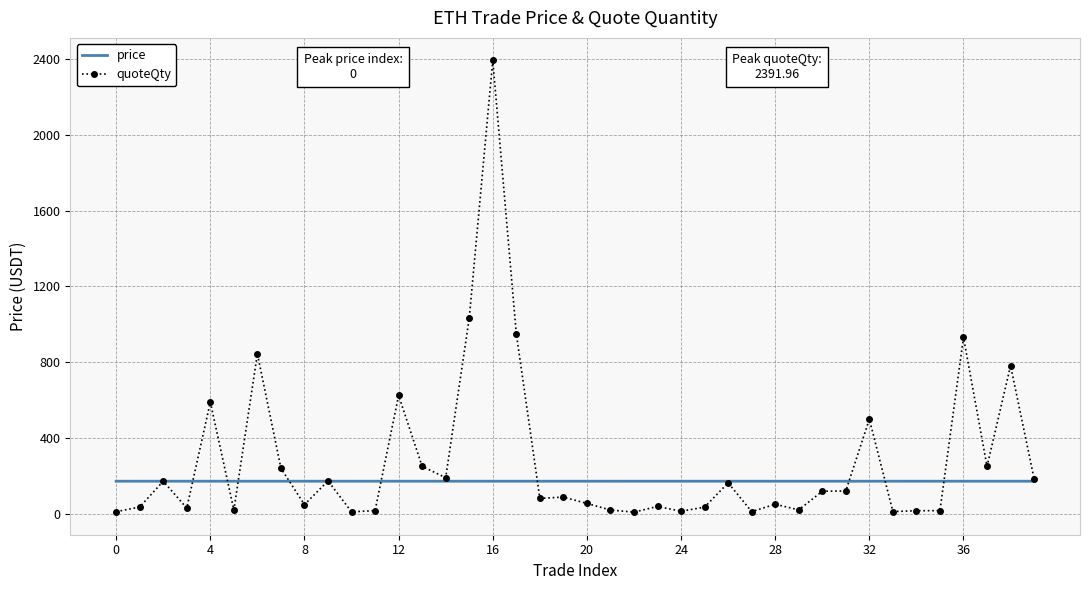

Rank the series by their maximum value, from lowest to highest.

price, quoteQty